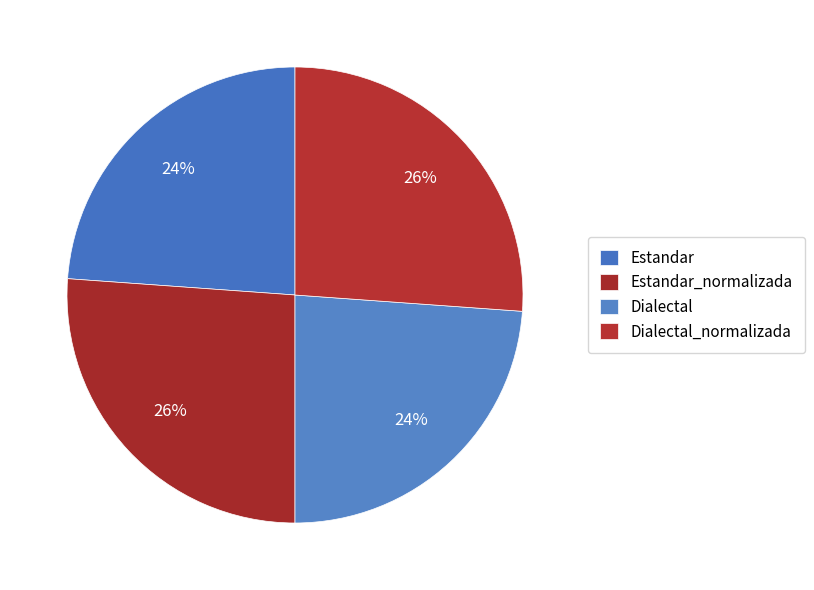

Count the number of slices in the pie.

4